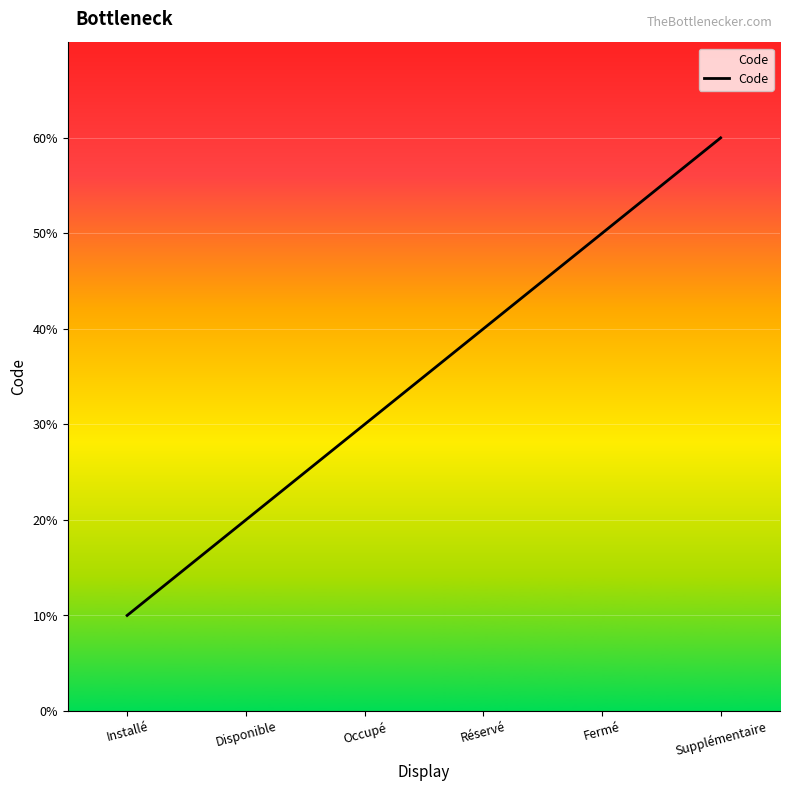

At which category does the chart reach its peak across all series?

Supplémentaire